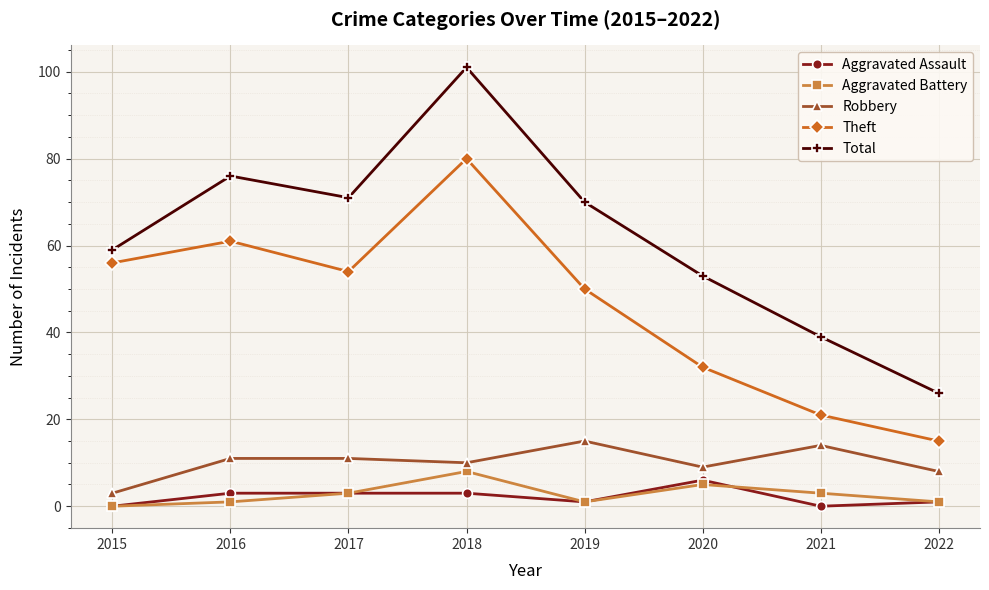

True or false: Theft and Aggravated Assault cross at least once.

False